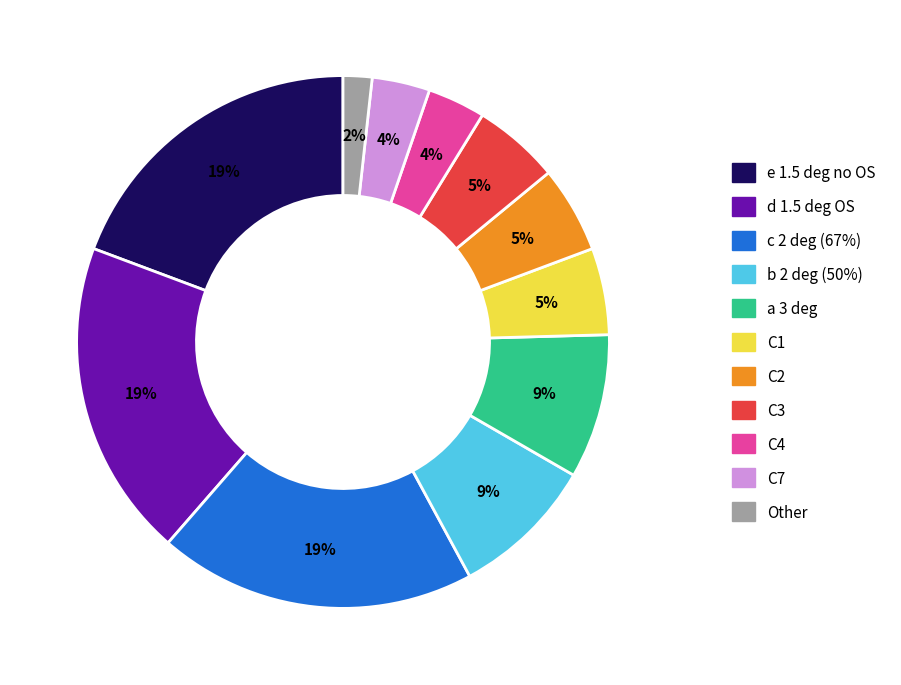

Which slice is the smallest?

Other